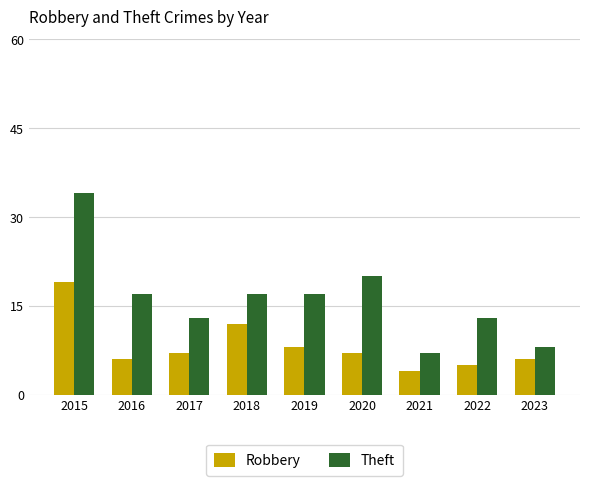

How many distinct data groups are displayed?

2